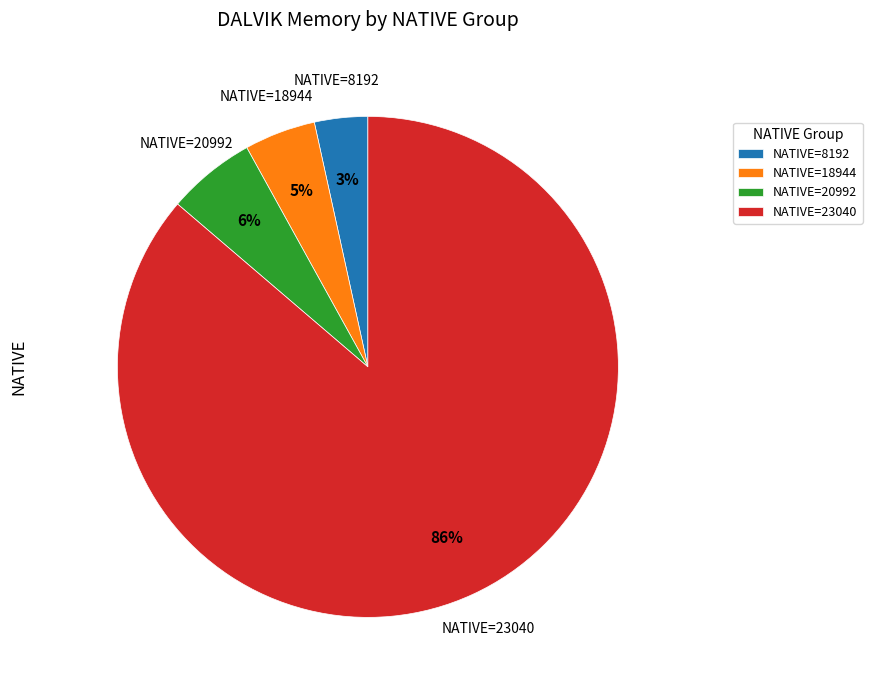

What is the largest slice in the pie chart?

NATIVE=23040